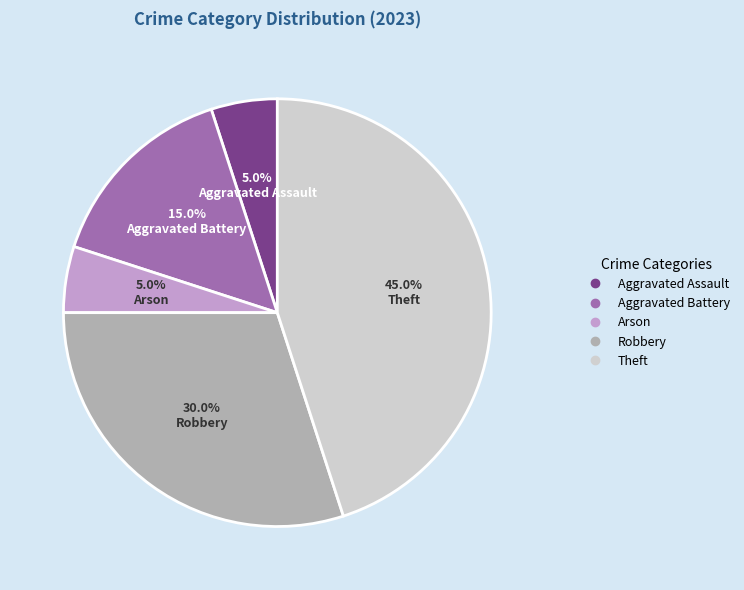

Which category has the biggest portion of the pie?

Theft